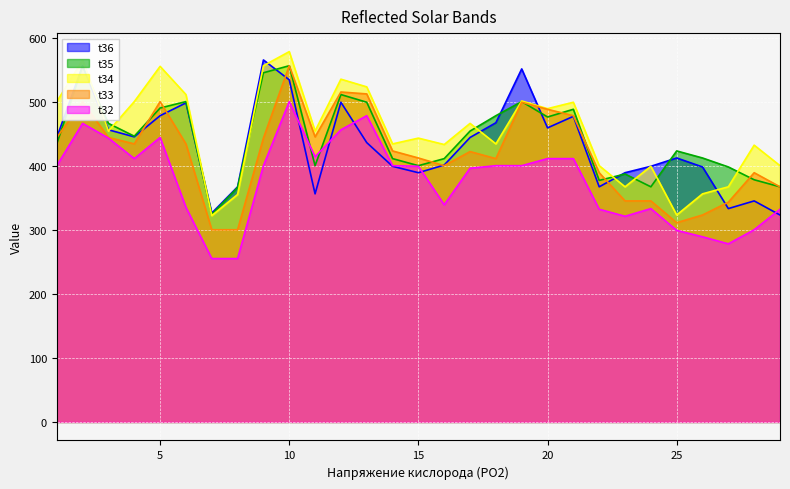

What is the greatest value displayed?

578